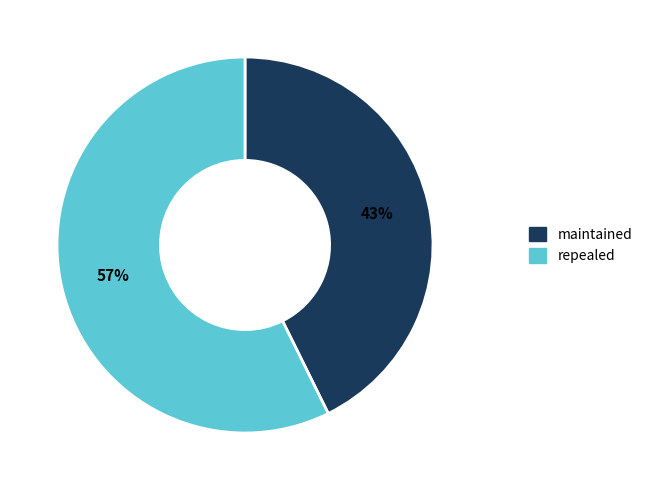

Is the sum of maintained and repealed greater than half?

Yes